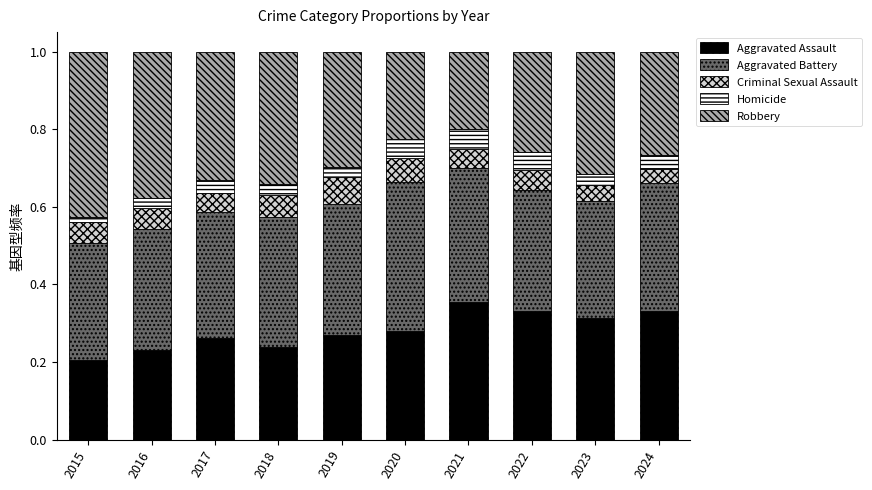

What are all the series names shown in the legend?

Aggravated Assault, Aggravated Battery, Criminal Sexual Assault, Homicide, Robbery